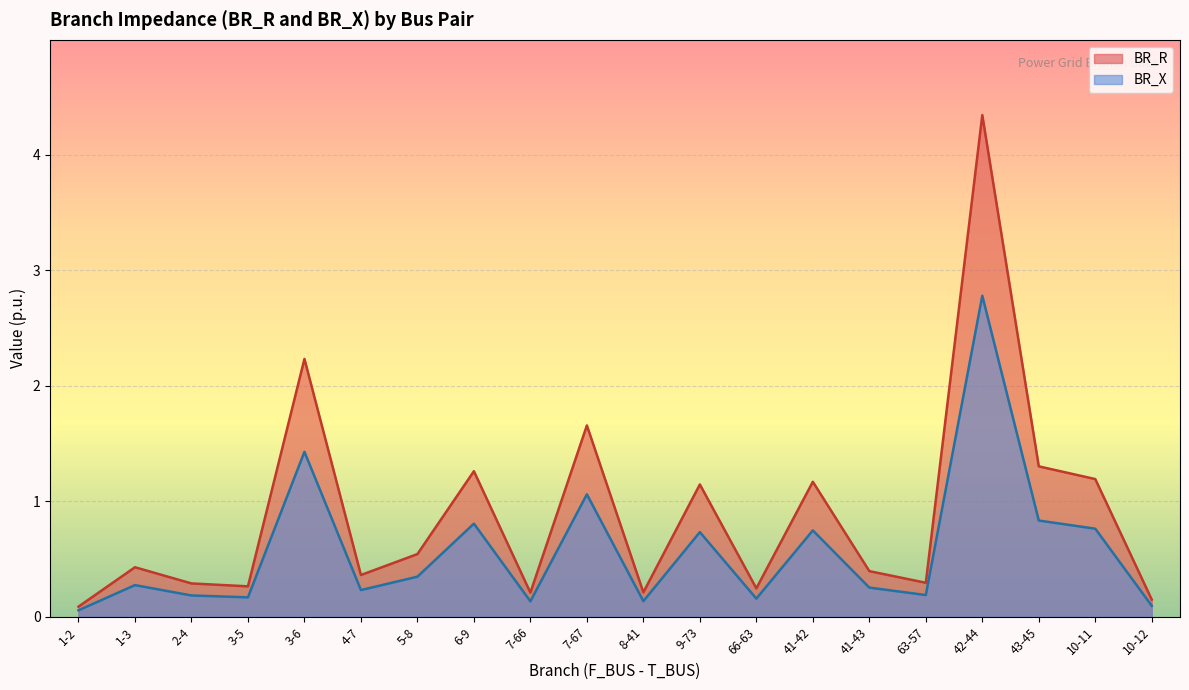

In BR_X, how many points are higher than both neighbors (excluding endpoints)?

7